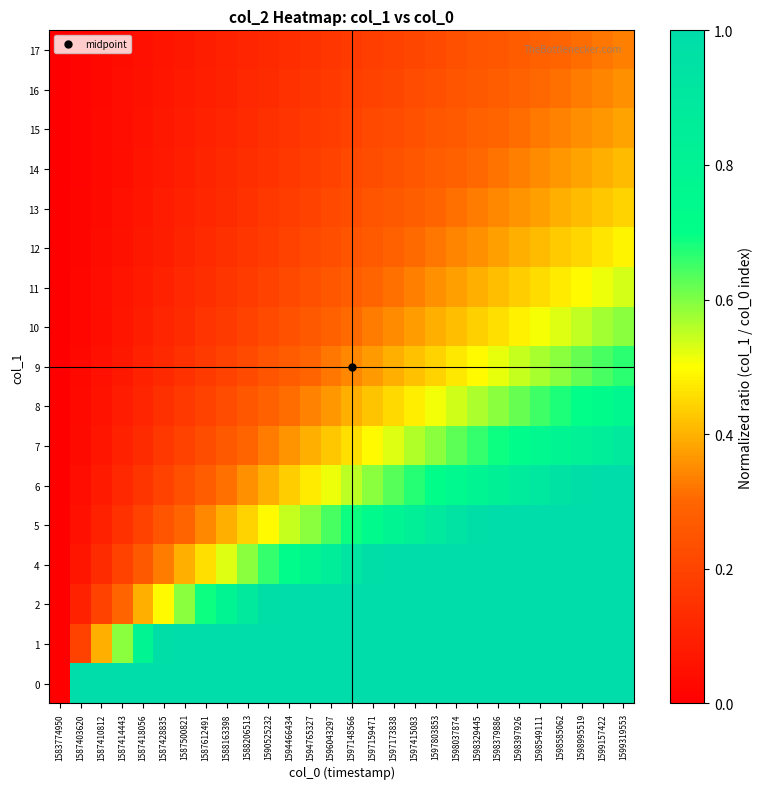

Reading left to right, transcribe all the data shown in this chart.

row_0: 1583774950=0.0	1587403620=1.0	1587410812=1.0	1587414443=1.0	1587418056=1.0	1587428835=1.0	1587500821=1.0	1587612491=1.0	1588163398=1.0	1588206513=1.0	1590525232=1.0	1594466434=1.0	1594765327=1.0	1596043297=1.0	1597148566=1.0	1597159471=1.0	1597173838=1.0	1597415083=1.0	1597803853=1.0	1598037874=1.0	1598329445=1.0	1598379886=1.0	1598397926=1.0	1598549111=1.0	1598585062=1.0	1598995519=1.0	1599157422=1.0	1599319553=1.0
row_1: 1583774950=0.0	1587403620=0.2	1587410812=0.4	1587414443=0.6	1587418056=0.8	1587428835=1.0	1587500821=1.0	1587612491=1.0	1588163398=1.0	1588206513=1.0	1590525232=1.0	1594466434=1.0	1594765327=1.0	1596043297=1.0	1597148566=1.0	1597159471=1.0	1597173838=1.0	1597415083=1.0	1597803853=1.0	1598037874=1.0	1598329445=1.0	1598379886=1.0	1598397926=1.0	1598549111=1.0	1598585062=1.0	1598995519=1.0	1599157422=1.0	1599319553=1.0
row_2: 1583774950=0.0	1587403620=0.1	1587410812=0.2	1587414443=0.3	1587418056=0.4	1587428835=0.5	1587500821=0.6	1587612491=0.7	1588163398=0.8	1588206513=0.9	1590525232=1.0	1594466434=1.0	1594765327=1.0	1596043297=1.0	1597148566=1.0	1597159471=1.0	1597173838=1.0	1597415083=1.0	1597803853=1.0	1598037874=1.0	1598329445=1.0	1598379886=1.0	1598397926=1.0	1598549111=1.0	1598585062=1.0	1598995519=1.0	1599157422=1.0	1599319553=1.0
row_3: 1583774950=0.0	1587403620=0.1	1587410812=0.1	1587414443=0.2	1587418056=0.3	1587428835=0.3	1587500821=0.4	1587612491=0.5	1588163398=0.5	1588206513=0.6	1590525232=0.7	1594466434=0.7	1594765327=0.8	1596043297=0.9	1597148566=0.9	1597159471=1.0	1597173838=1.0	1597415083=1.0	1597803853=1.0	1598037874=1.0	1598329445=1.0	1598379886=1.0	1598397926=1.0	1598549111=1.0	1598585062=1.0	1598995519=1.0	1599157422=1.0	1599319553=1.0
row_4: 1583774950=0.0	1587403620=0.0	1587410812=0.1	1587414443=0.1	1587418056=0.2	1587428835=0.2	1587500821=0.3	1587612491=0.3	1588163398=0.4	1588206513=0.4	1590525232=0.5	1594466434=0.5	1594765327=0.6	1596043297=0.6	1597148566=0.7	1597159471=0.7	1597173838=0.8	1597415083=0.8	1597803853=0.9	1598037874=0.9	1598329445=1.0	1598379886=1.0	1598397926=1.0	1598549111=1.0	1598585062=1.0	1598995519=1.0	1599157422=1.0	1599319553=1.0
row_5: 1583774950=0.0	1587403620=0.0	1587410812=0.1	1587414443=0.1	1587418056=0.2	1587428835=0.2	1587500821=0.2	1587612491=0.3	1588163398=0.3	1588206513=0.4	1590525232=0.4	1594466434=0.4	1594765327=0.5	1596043297=0.5	1597148566=0.6	1597159471=0.6	1597173838=0.6	1597415083=0.7	1597803853=0.7	1598037874=0.8	1598329445=0.8	1598379886=0.8	1598397926=0.9	1598549111=0.9	1598585062=0.9	1598995519=1.0	1599157422=1.0	1599319553=1.0
row_6: 1583774950=0.0	1587403620=0.0	1587410812=0.1	1587414443=0.1	1587418056=0.1	1587428835=0.2	1587500821=0.2	1587612491=0.2	1588163398=0.3	1588206513=0.3	1590525232=0.3	1594466434=0.4	1594765327=0.4	1596043297=0.4	1597148566=0.5	1597159471=0.5	1597173838=0.5	1597415083=0.6	1597803853=0.6	1598037874=0.6	1598329445=0.7	1598379886=0.7	1598397926=0.7	1598549111=0.8	1598585062=0.8	1598995519=0.8	1599157422=0.9	1599319553=0.9
row_7: 1583774950=0.0	1587403620=0.0	1587410812=0.1	1587414443=0.1	1587418056=0.1	1587428835=0.1	1587500821=0.2	1587612491=0.2	1588163398=0.2	1588206513=0.3	1590525232=0.3	1594466434=0.3	1594765327=0.3	1596043297=0.4	1597148566=0.4	1597159471=0.4	1597173838=0.5	1597415083=0.5	1597803853=0.5	1598037874=0.5	1598329445=0.6	1598379886=0.6	1598397926=0.6	1598549111=0.6	1598585062=0.7	1598995519=0.7	1599157422=0.7	1599319553=0.8
row_8: 1583774950=0.0	1587403620=0.0	1587410812=0.0	1587414443=0.1	1587418056=0.1	1587428835=0.1	1587500821=0.1	1587612491=0.2	1588163398=0.2	1588206513=0.2	1590525232=0.2	1594466434=0.3	1594765327=0.3	1596043297=0.3	1597148566=0.3	1597159471=0.4	1597173838=0.4	1597415083=0.4	1597803853=0.4	1598037874=0.5	1598329445=0.5	1598379886=0.5	1598397926=0.5	1598549111=0.6	1598585062=0.6	1598995519=0.6	1599157422=0.6	1599319553=0.7
row_9: 1583774950=0.0	1587403620=0.0	1587410812=0.0	1587414443=0.1	1587418056=0.1	1587428835=0.1	1587500821=0.1	1587612491=0.2	1588163398=0.2	1588206513=0.2	1590525232=0.2	1594466434=0.2	1594765327=0.3	1596043297=0.3	1597148566=0.3	1597159471=0.3	1597173838=0.4	1597415083=0.4	1597803853=0.4	1598037874=0.4	1598329445=0.4	1598379886=0.5	1598397926=0.5	1598549111=0.5	1598585062=0.5	1598995519=0.5	1599157422=0.6	1599319553=0.6
row_10: 1583774950=0.0	1587403620=0.0	1587410812=0.0	1587414443=0.1	1587418056=0.1	1587428835=0.1	1587500821=0.1	1587612491=0.1	1588163398=0.2	1588206513=0.2	1590525232=0.2	1594466434=0.2	1594765327=0.2	1596043297=0.3	1597148566=0.3	1597159471=0.3	1597173838=0.3	1597415083=0.3	1597803853=0.4	1598037874=0.4	1598329445=0.4	1598379886=0.4	1598397926=0.4	1598549111=0.5	1598585062=0.5	1598995519=0.5	1599157422=0.5	1599319553=0.5
row_11: 1583774950=0.0	1587403620=0.0	1587410812=0.0	1587414443=0.1	1587418056=0.1	1587428835=0.1	1587500821=0.1	1587612491=0.1	1588163398=0.1	1588206513=0.2	1590525232=0.2	1594466434=0.2	1594765327=0.2	1596043297=0.2	1597148566=0.3	1597159471=0.3	1597173838=0.3	1597415083=0.3	1597803853=0.3	1598037874=0.3	1598329445=0.4	1598379886=0.4	1598397926=0.4	1598549111=0.4	1598585062=0.4	1598995519=0.4	1599157422=0.5	1599319553=0.5
row_12: 1583774950=0.0	1587403620=0.0	1587410812=0.0	1587414443=0.0	1587418056=0.1	1587428835=0.1	1587500821=0.1	1587612491=0.1	1588163398=0.1	1588206513=0.1	1590525232=0.2	1594466434=0.2	1594765327=0.2	1596043297=0.2	1597148566=0.2	1597159471=0.2	1597173838=0.3	1597415083=0.3	1597803853=0.3	1598037874=0.3	1598329445=0.3	1598379886=0.3	1598397926=0.4	1598549111=0.4	1598585062=0.4	1598995519=0.4	1599157422=0.4	1599319553=0.4
row_13: 1583774950=0.0	1587403620=0.0	1587410812=0.0	1587414443=0.0	1587418056=0.1	1587428835=0.1	1587500821=0.1	1587612491=0.1	1588163398=0.1	1588206513=0.1	1590525232=0.2	1594466434=0.2	1594765327=0.2	1596043297=0.2	1597148566=0.2	1597159471=0.2	1597173838=0.2	1597415083=0.3	1597803853=0.3	1598037874=0.3	1598329445=0.3	1598379886=0.3	1598397926=0.3	1598549111=0.3	1598585062=0.4	1598995519=0.4	1599157422=0.4	1599319553=0.4
row_14: 1583774950=0.0	1587403620=0.0	1587410812=0.0	1587414443=0.0	1587418056=0.1	1587428835=0.1	1587500821=0.1	1587612491=0.1	1588163398=0.1	1588206513=0.1	1590525232=0.1	1594466434=0.2	1594765327=0.2	1596043297=0.2	1597148566=0.2	1597159471=0.2	1597173838=0.2	1597415083=0.2	1597803853=0.3	1598037874=0.3	1598329445=0.3	1598379886=0.3	1598397926=0.3	1598549111=0.3	1598585062=0.3	1598995519=0.4	1599157422=0.4	1599319553=0.4
row_15: 1583774950=0.0	1587403620=0.0	1587410812=0.0	1587414443=0.0	1587418056=0.1	1587428835=0.1	1587500821=0.1	1587612491=0.1	1588163398=0.1	1588206513=0.1	1590525232=0.1	1594466434=0.1	1594765327=0.2	1596043297=0.2	1597148566=0.2	1597159471=0.2	1597173838=0.2	1597415083=0.2	1597803853=0.2	1598037874=0.3	1598329445=0.3	1598379886=0.3	1598397926=0.3	1598549111=0.3	1598585062=0.3	1598995519=0.3	1599157422=0.3	1599319553=0.4
row_16: 1583774950=0.0	1587403620=0.0	1587410812=0.0	1587414443=0.0	1587418056=0.0	1587428835=0.1	1587500821=0.1	1587612491=0.1	1588163398=0.1	1588206513=0.1	1590525232=0.1	1594466434=0.1	1594765327=0.1	1596043297=0.2	1597148566=0.2	1597159471=0.2	1597173838=0.2	1597415083=0.2	1597803853=0.2	1598037874=0.2	1598329445=0.2	1598379886=0.3	1598397926=0.3	1598549111=0.3	1598585062=0.3	1598995519=0.3	1599157422=0.3	1599319553=0.3